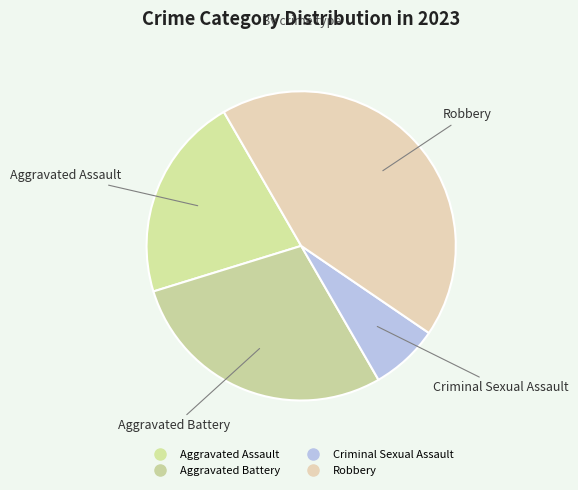

How many slices are in this pie chart?

4